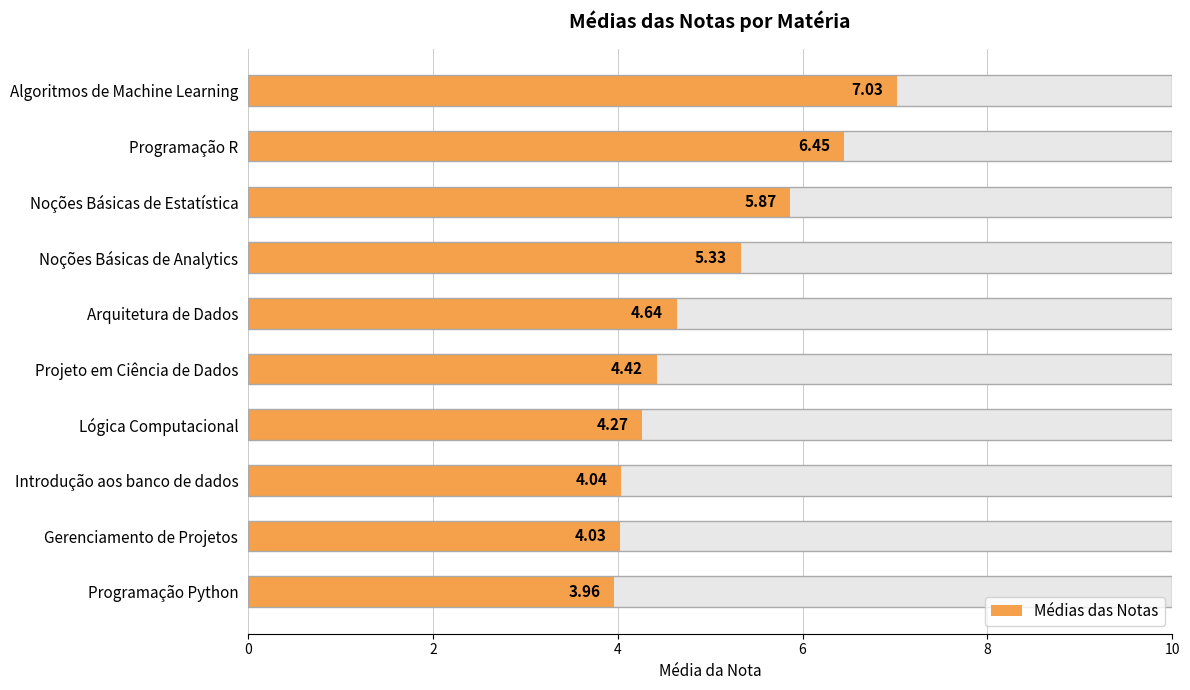

What is the smallest value displayed?

4.0